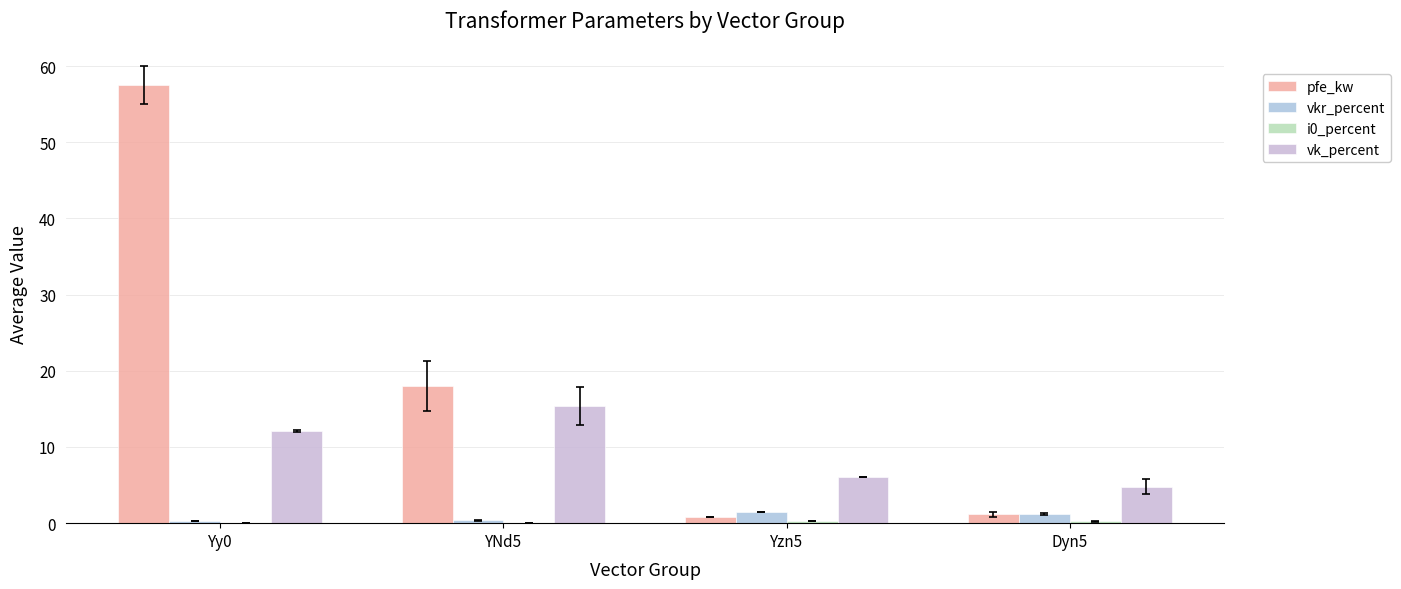

At how many categories does at least one series exceed 9?

2